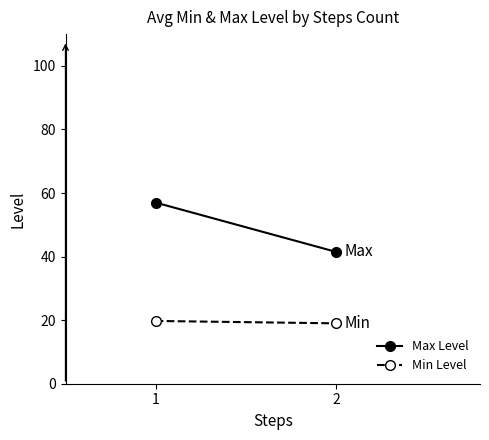

At which category does the chart reach its minimum across all series?

2